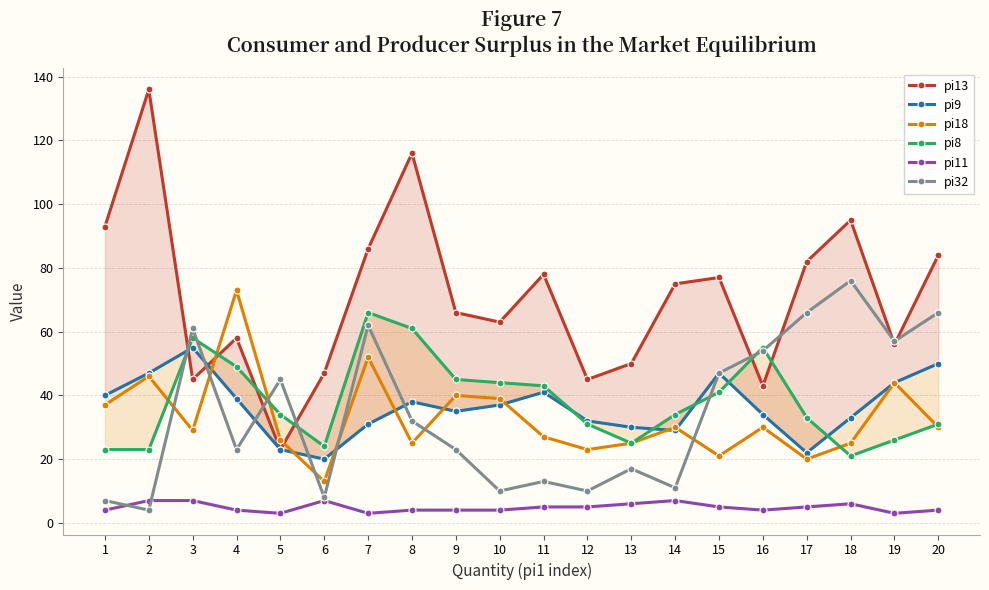

The value of pi8 at 5 is 48. True or false?

False